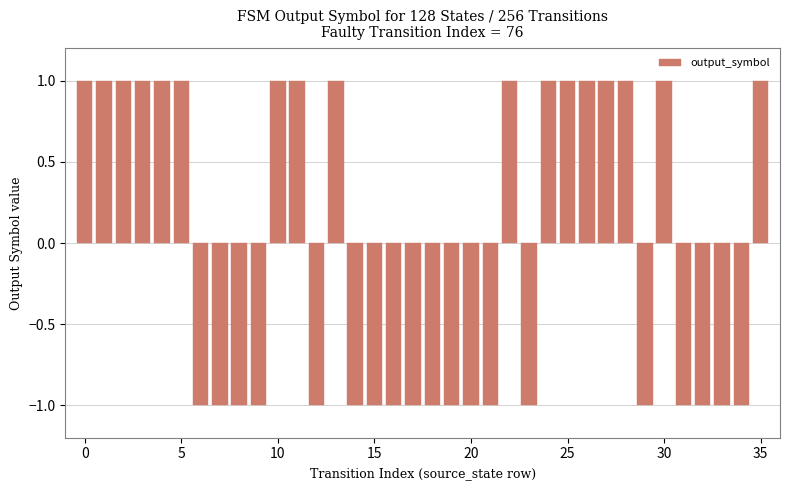

What is the value of the 25th bar from the left?

1